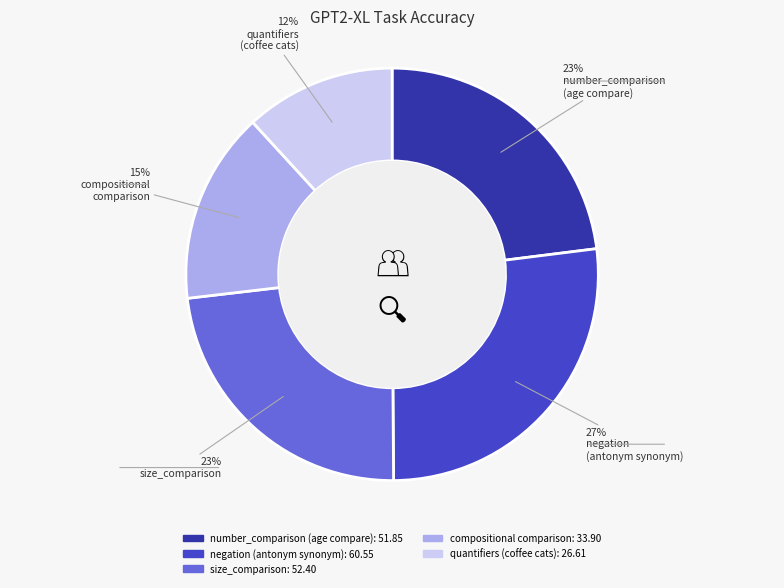

Do number_comparison (age compare) and compositional comparison together represent more than half of the pie?

No